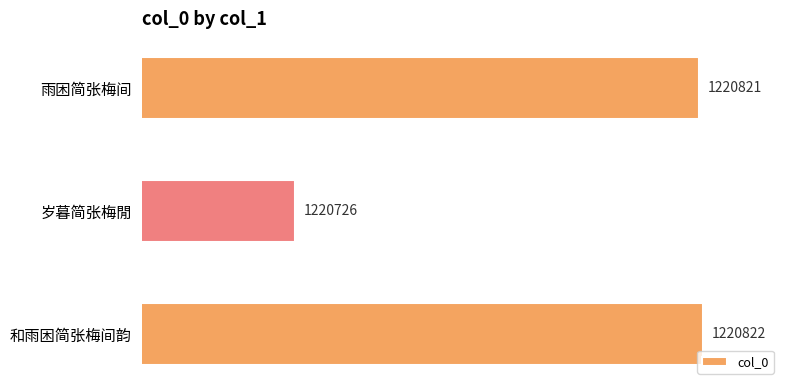

Reading top to bottom, list all the values displayed in this chart.

雨困简张梅间=1220821	岁暮简张梅閒=1220726	和雨困简张梅间韵=1220822